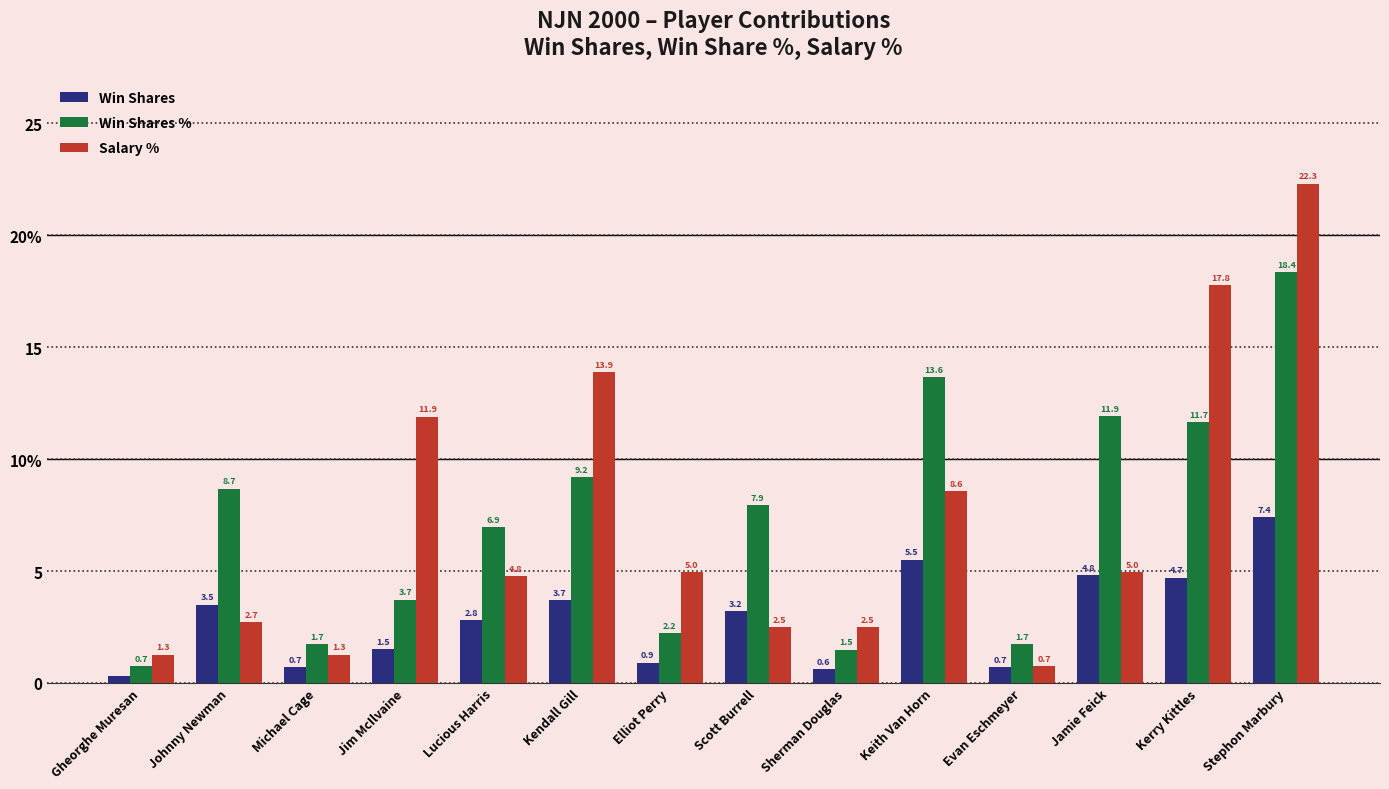

List the series in order of their peak value, lowest first.

Win Shares, Win Shares %, Salary %